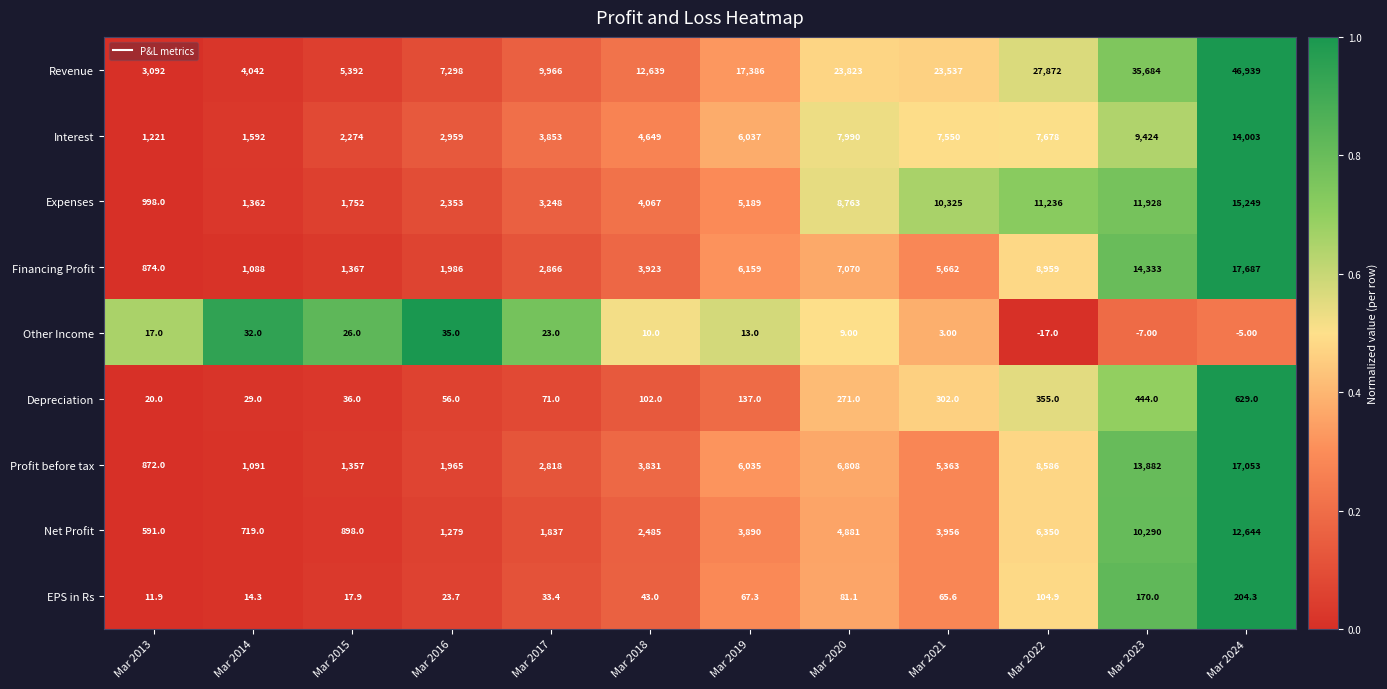

What is the sum of the Depreciation values at Mar 2018 and Mar 2022?

457.0